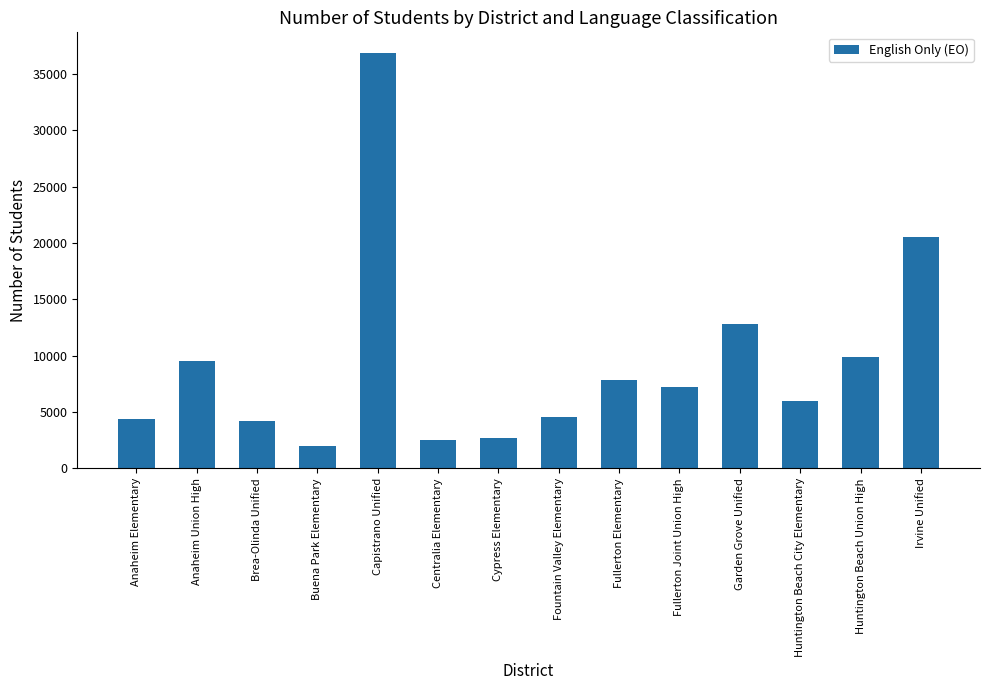

What is the sum of all values?

131063